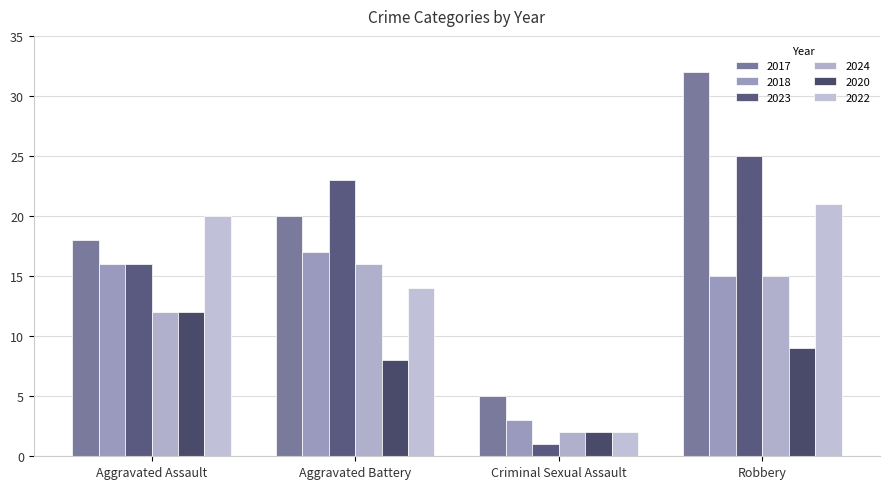

How many data points does each series have?

4